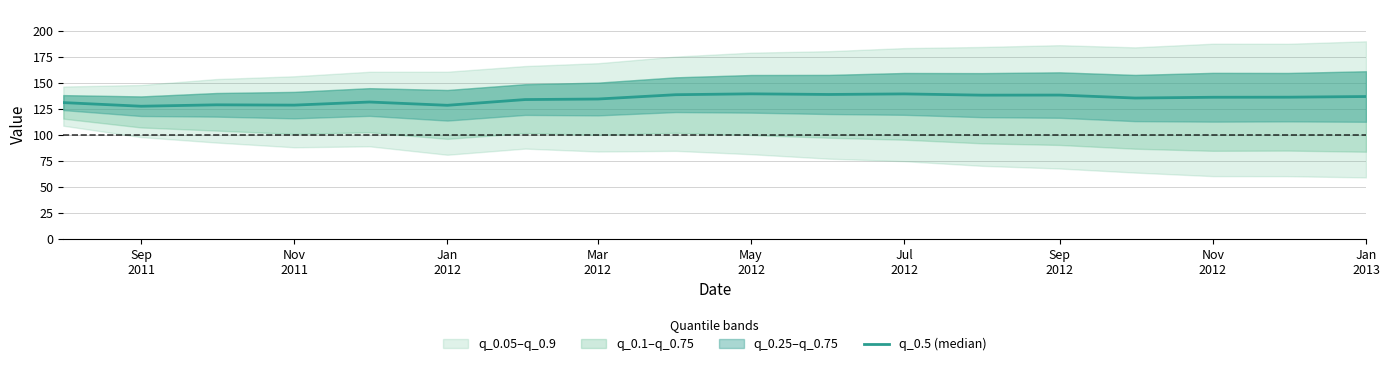

What is the value of the 12th point from the left?

139.1